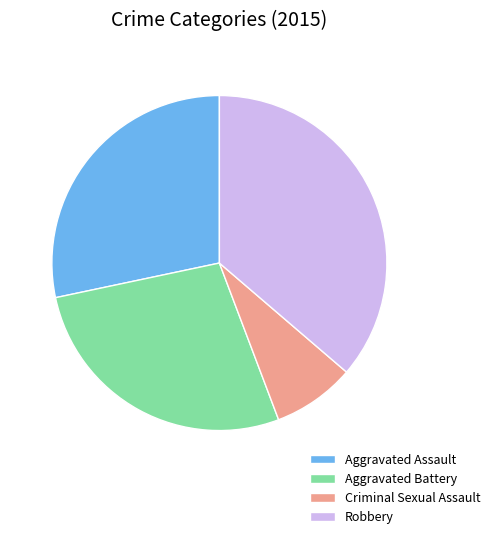

Is there a majority slice in this chart?

No